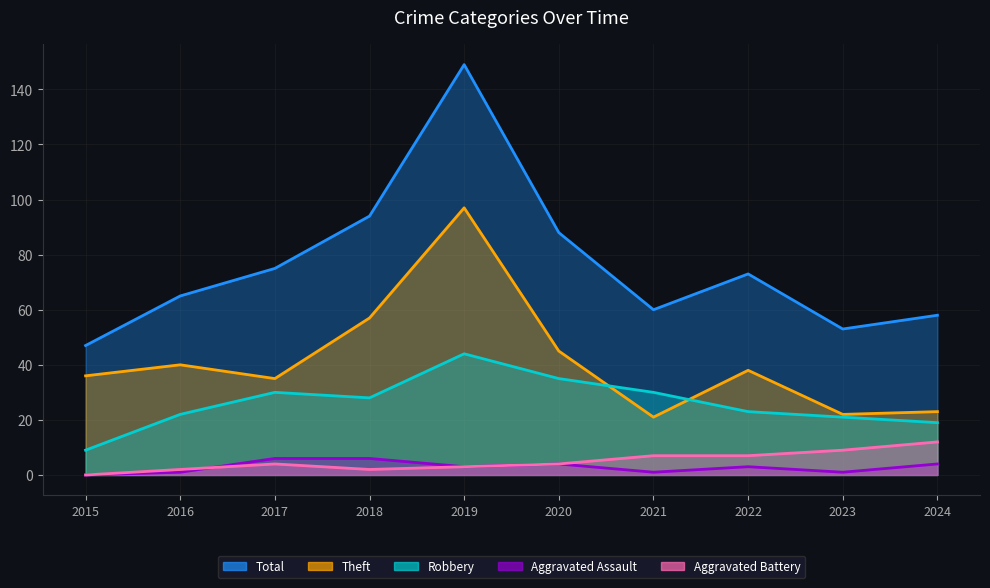

What is the difference between the Robbery values at 2018 and 2020?

7